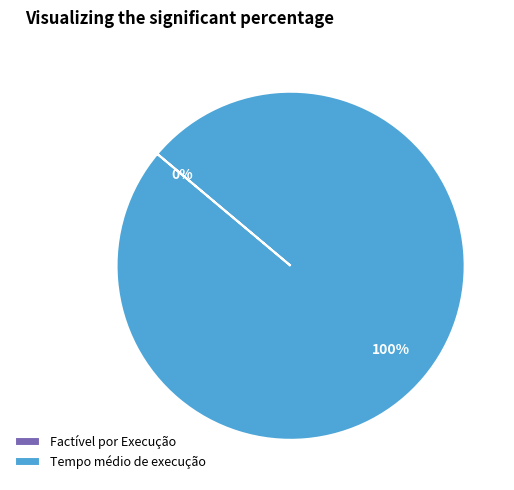

True or false: Tempo médio de execução accounts for 90% of the total.

False